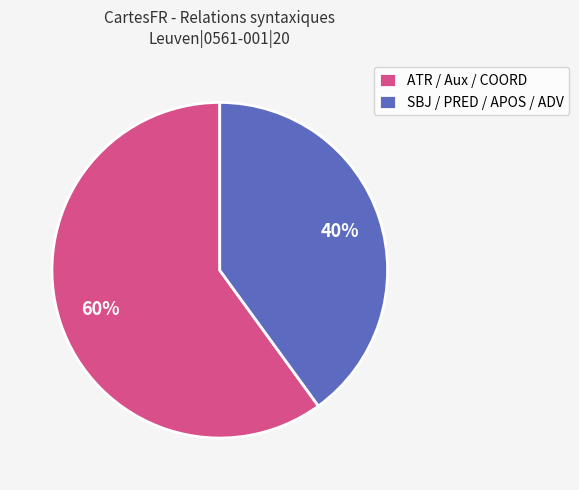

Between ATR / Aux / COORD and SBJ / PRED / APOS / ADV, which is larger?

ATR / Aux / COORD